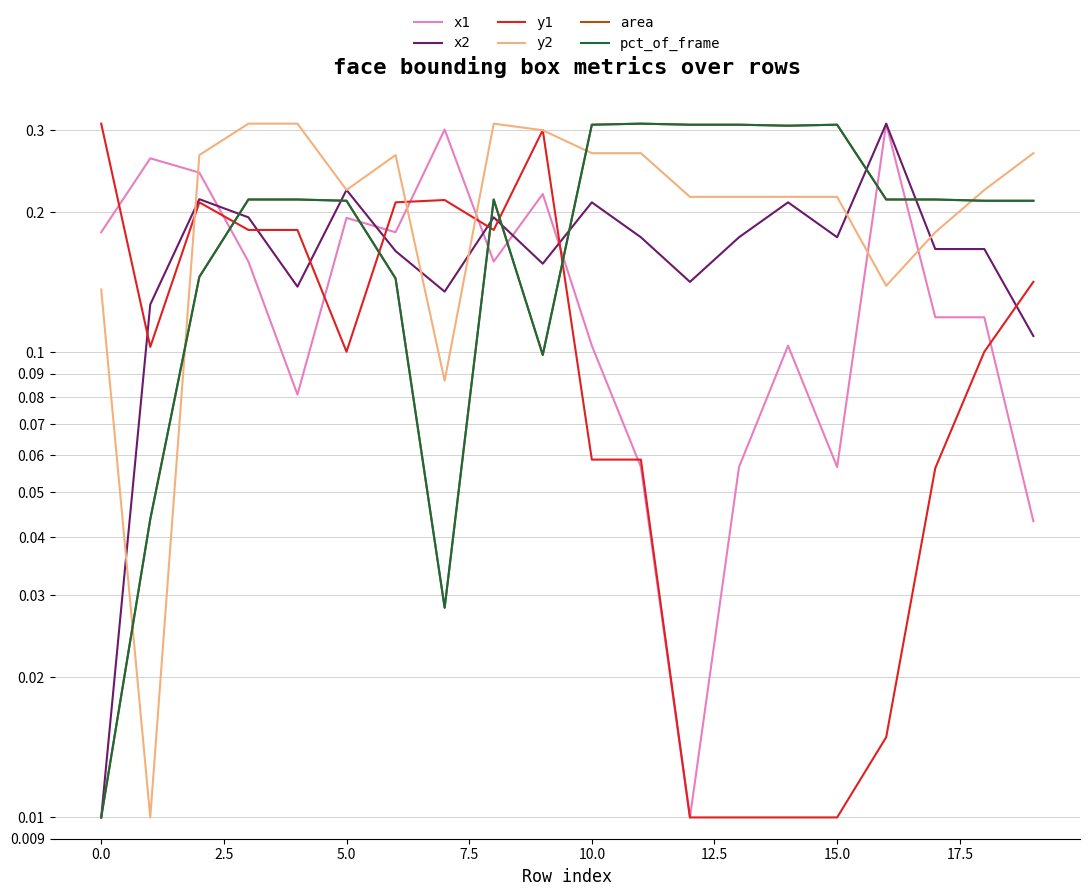

Which category has the highest value across all series?

11